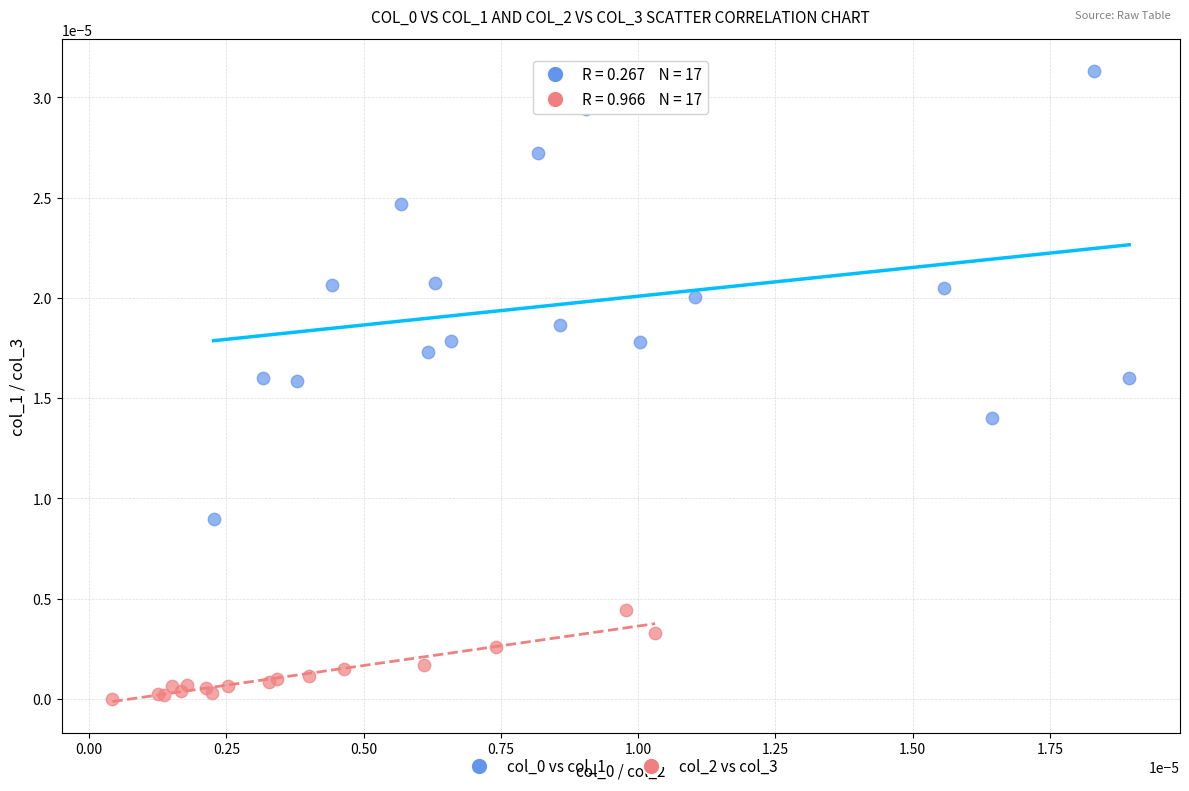

Which series contains the lowest Y value?

col_2 vs col_3